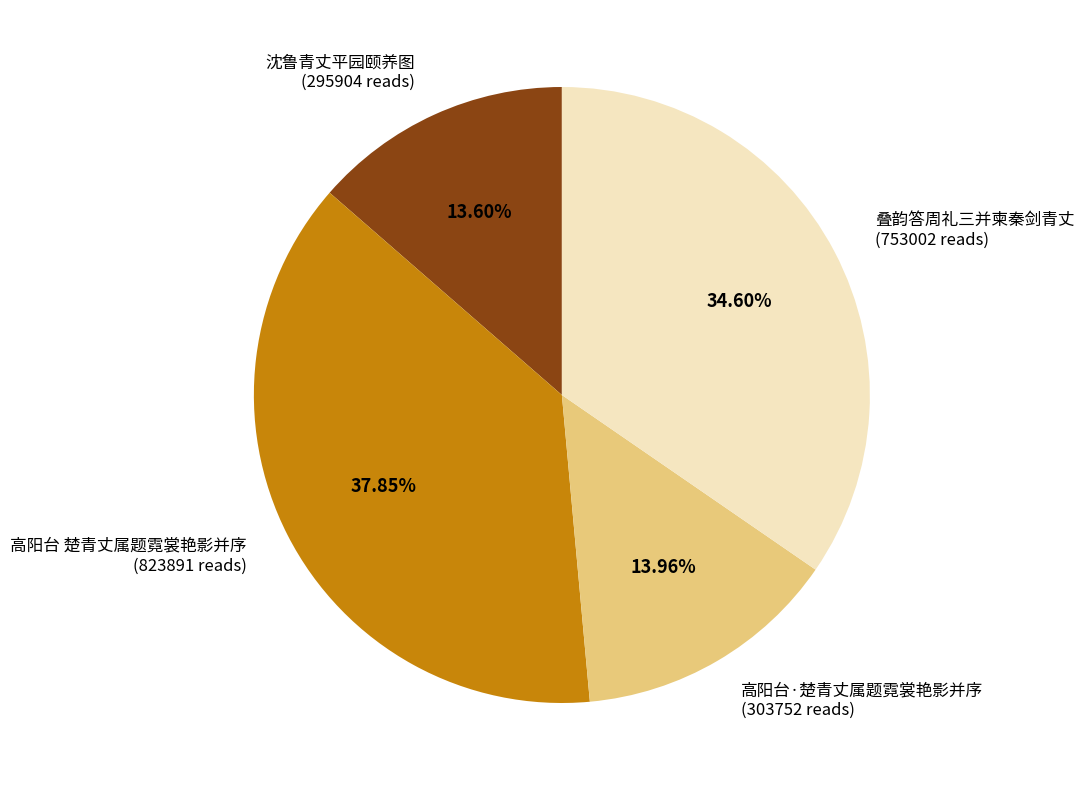

Is the sum of 叠韵答周礼三并柬秦剑青丈 (753002 reads) and 高阳台·楚青丈属题霓裳艳影并序 (303752 reads) greater than half?

No